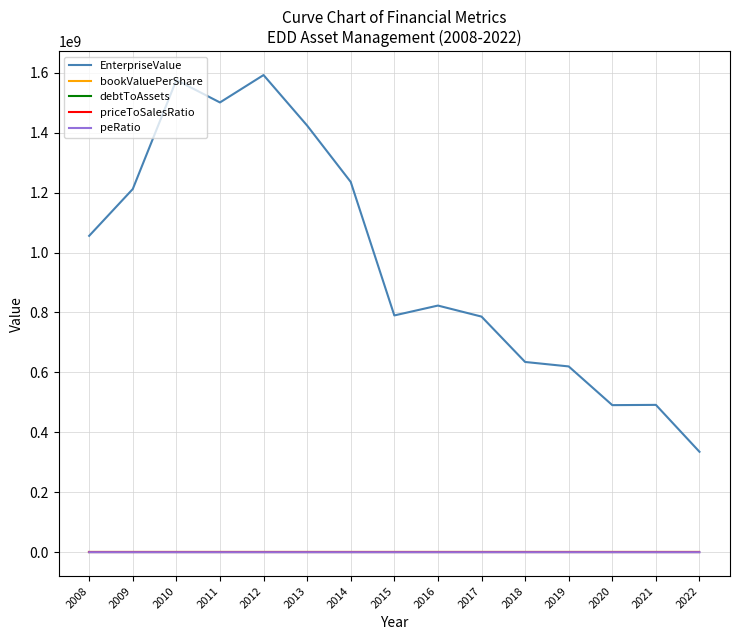

True or false: debtToAssets and EnterpriseValue cross at least once.

False